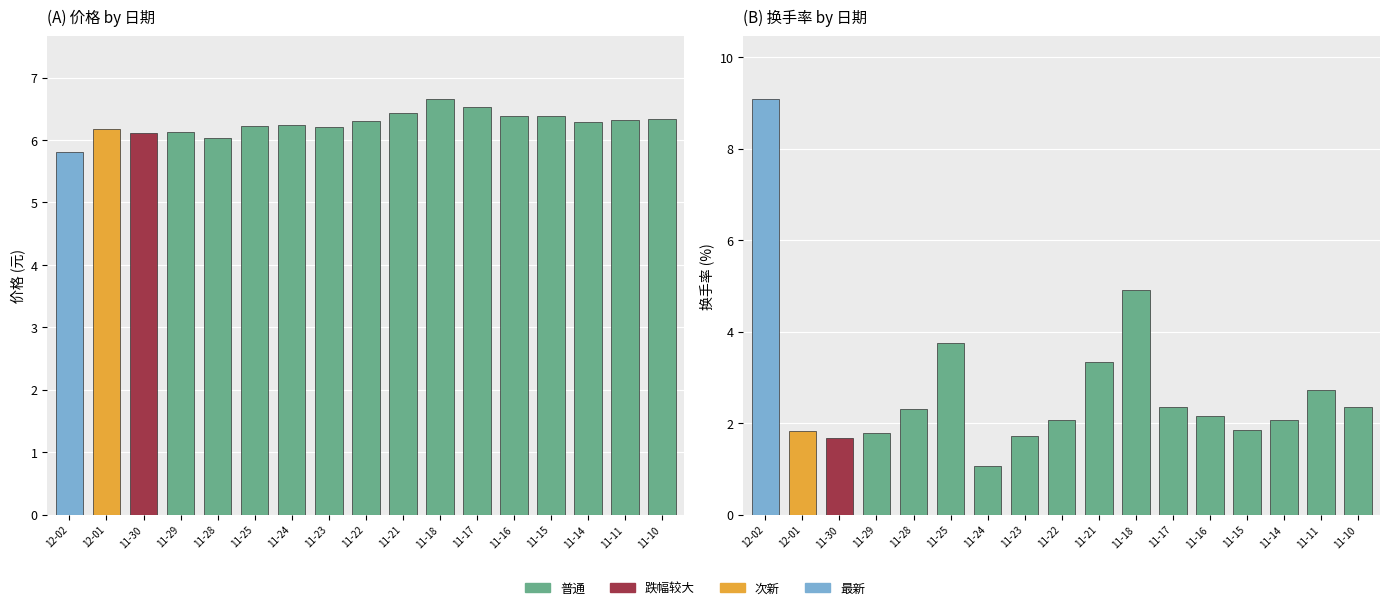

At 11-15, list the series in order from smallest to largest.

换手率, 价格